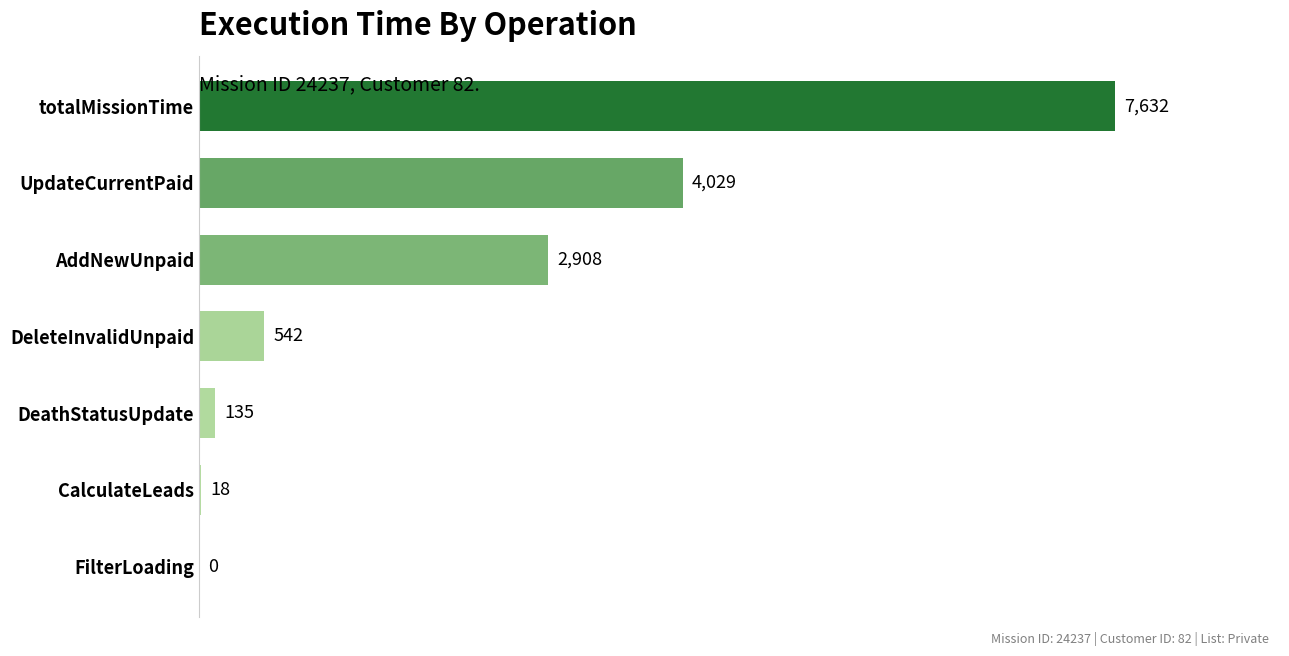

The chart shows a value of 18 at CalculateLeads. True or false?

True